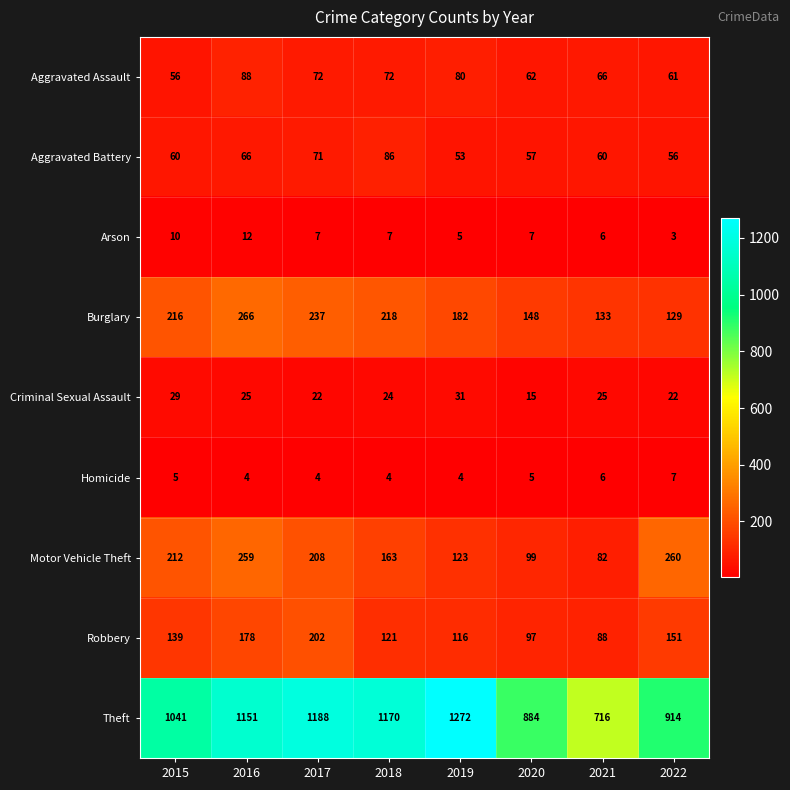

Where is Burglary nearest to the value 197?

2019